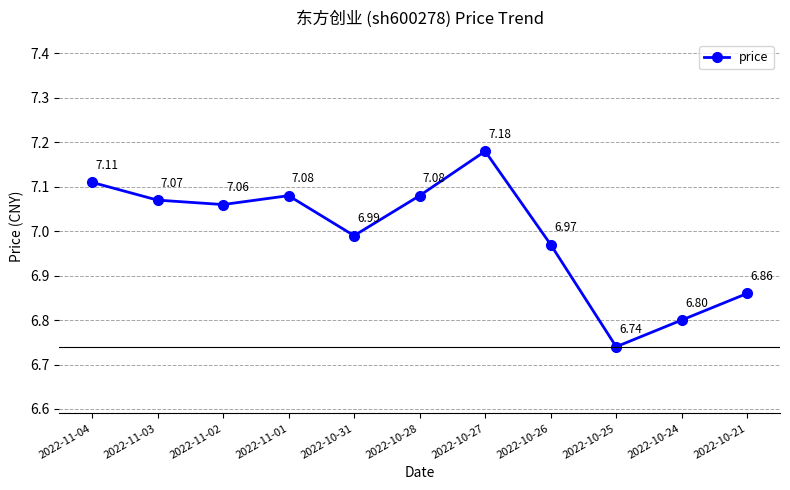

True or false: the data has more than 2 interior local peaks.

False